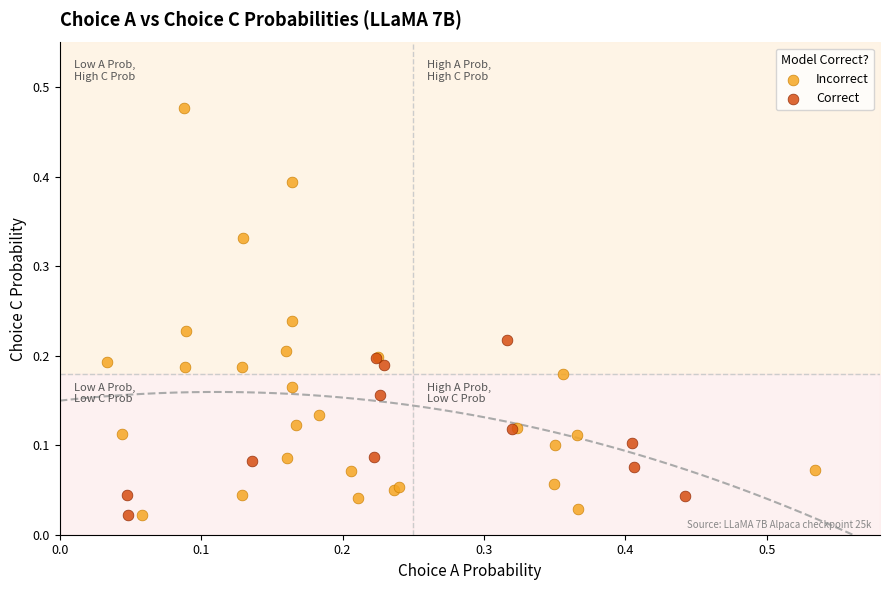

Which series reaches the maximum Y coordinate?

Incorrect